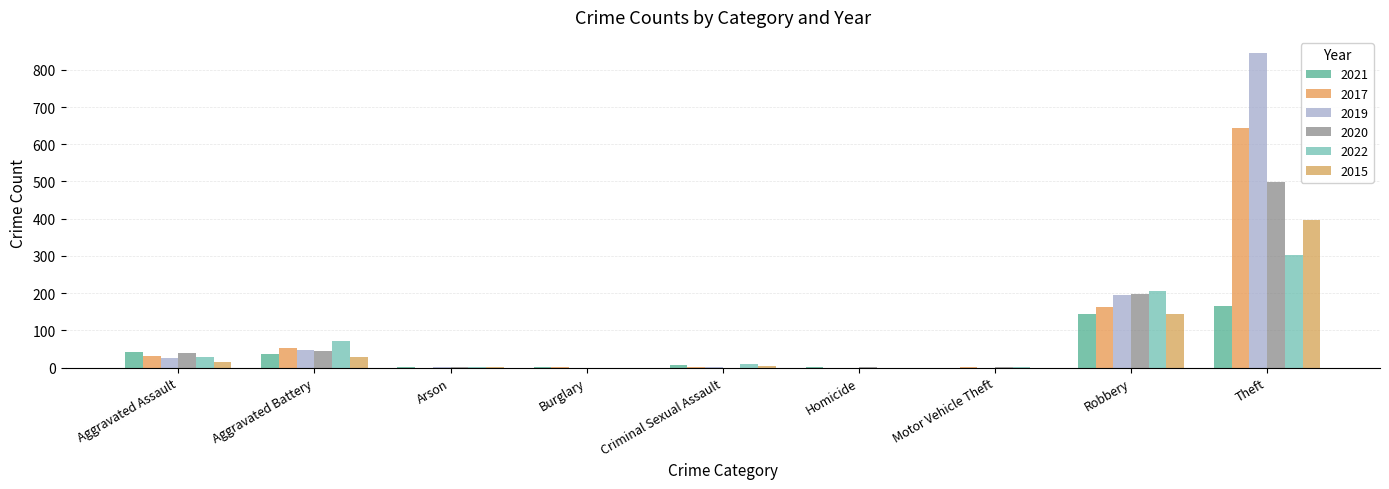

Count the number of categories in the chart.

9